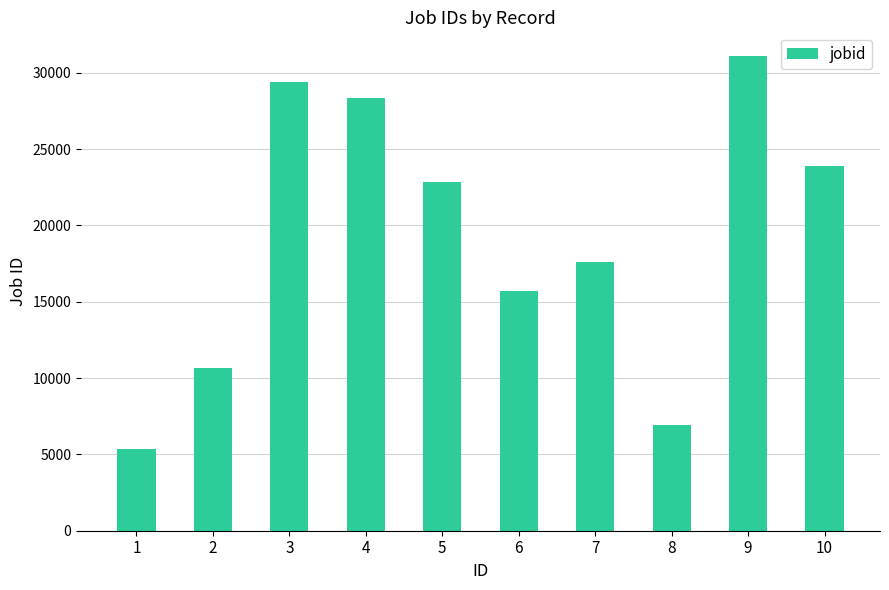

What is the change in value from 3 to 9?

+1689